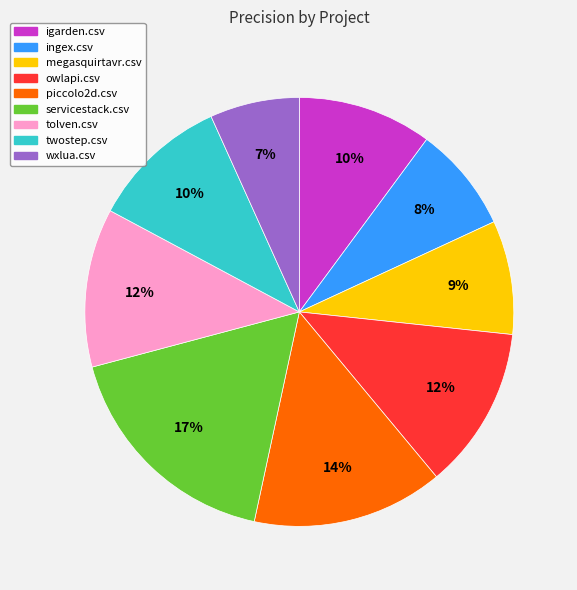

Is it true that twostep.csv is 1% of the pie?

False